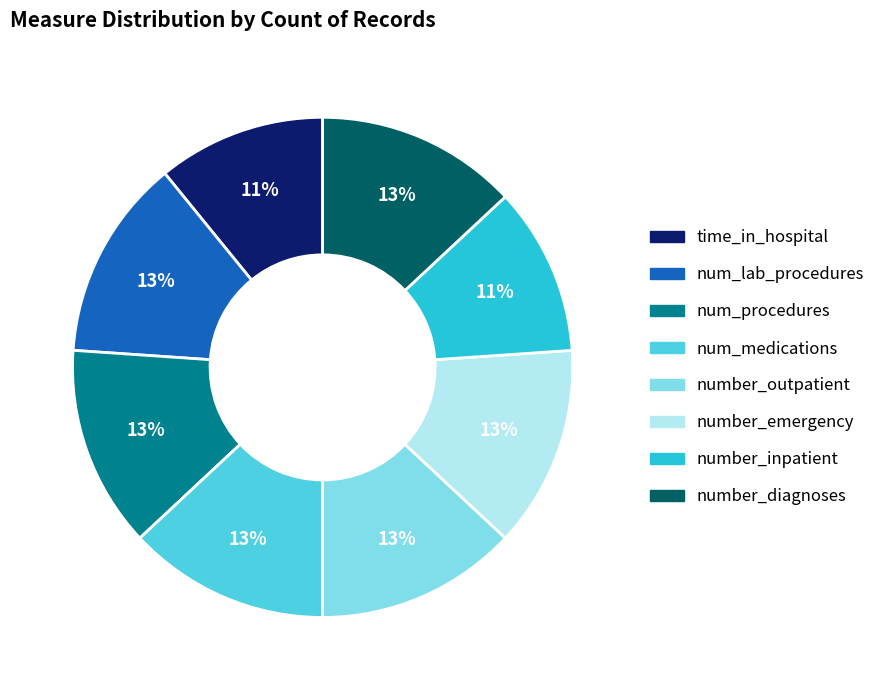

To the nearest percent, what portion does num_lab_procedures represent?

13%